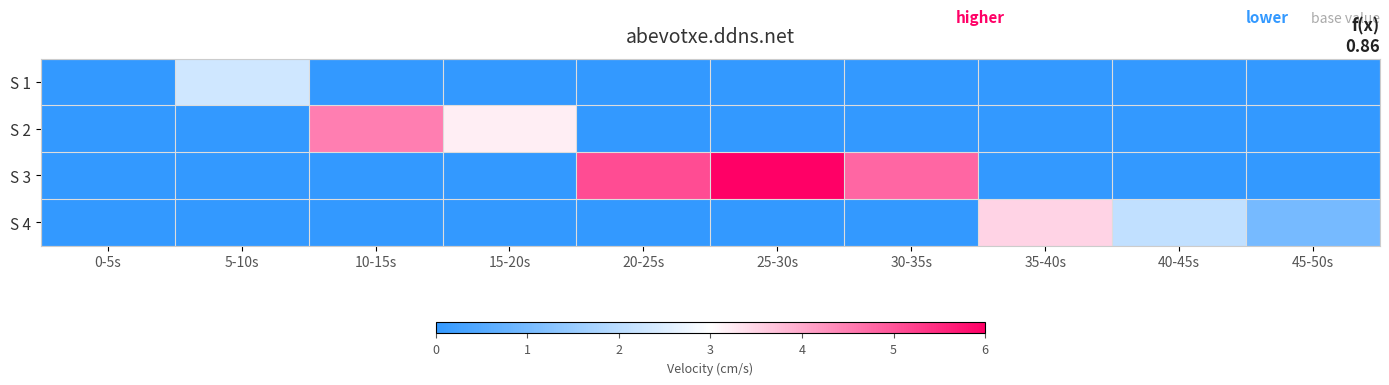

What is the spread (max minus min) of values at 45-50s?

1.0